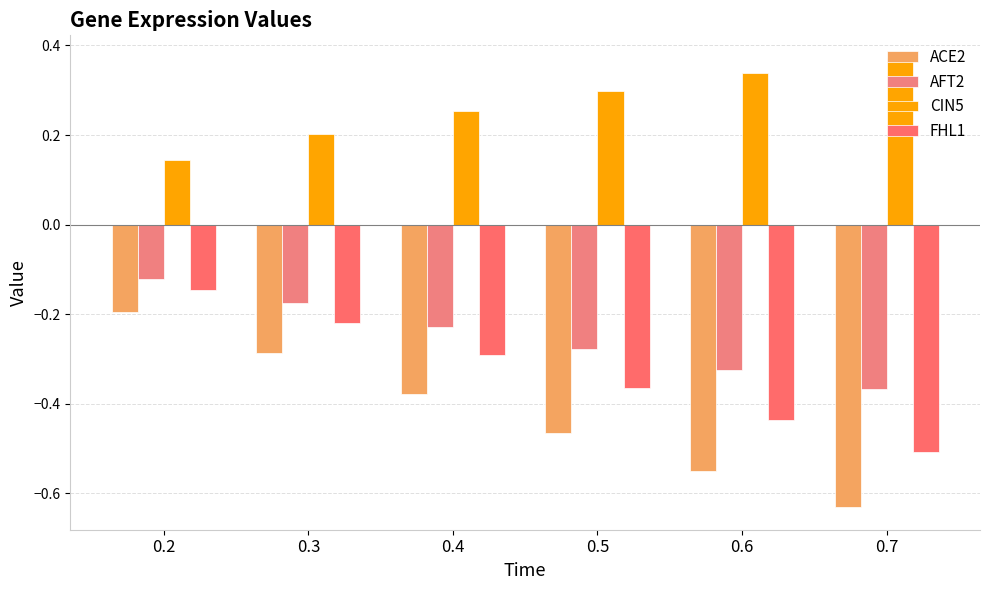

What is the difference between the highest and lowest values at 0.4?

0.6